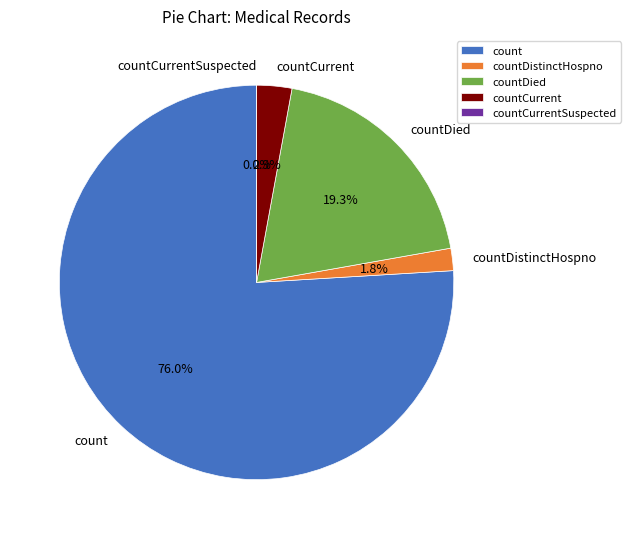

What percentage is the countDistinctHospno slice, to the nearest percent?

2%